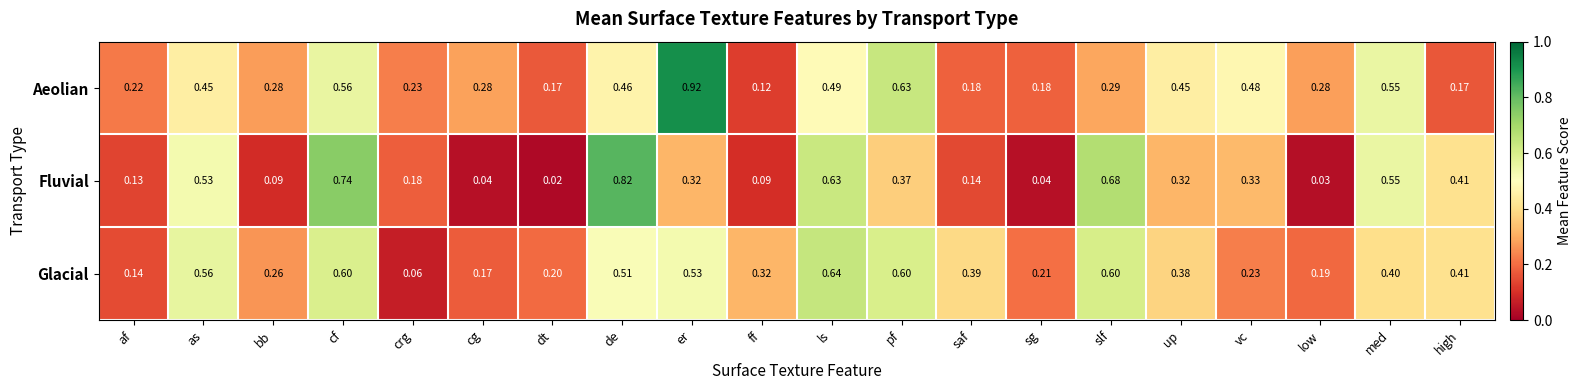

At how many categories does at least one series exceed 0?

20